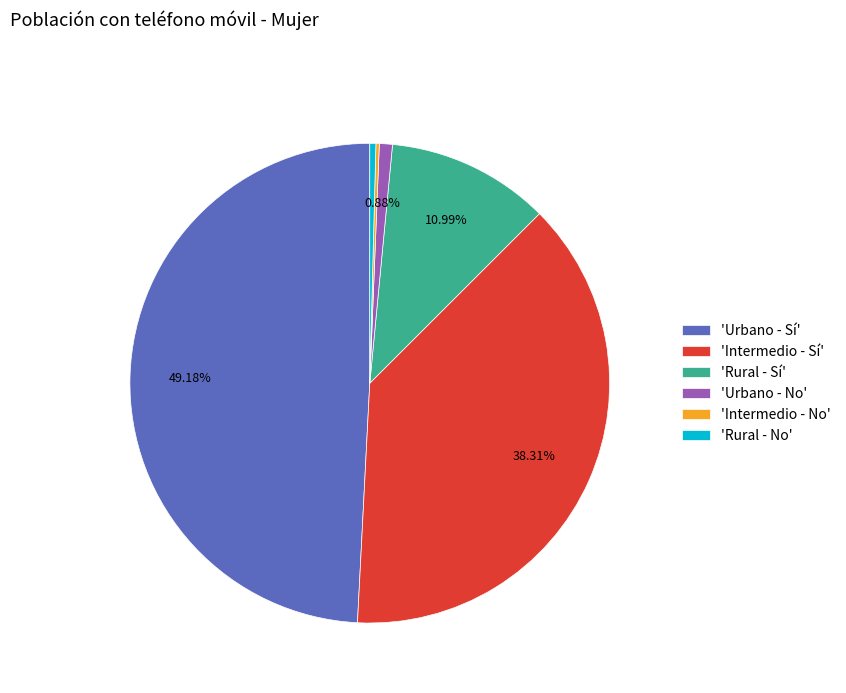

Which category has the biggest portion of the pie?

'Urbano - Sí'